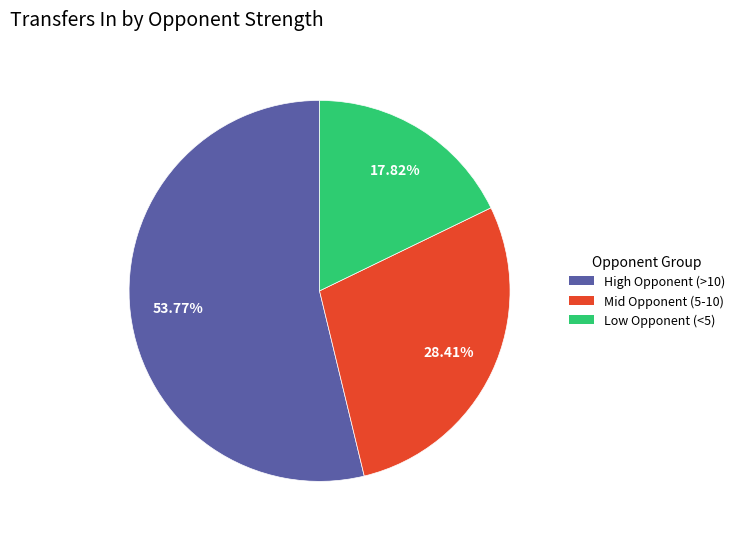

Does High Opponent (>10) account for over 50% of the chart?

Yes